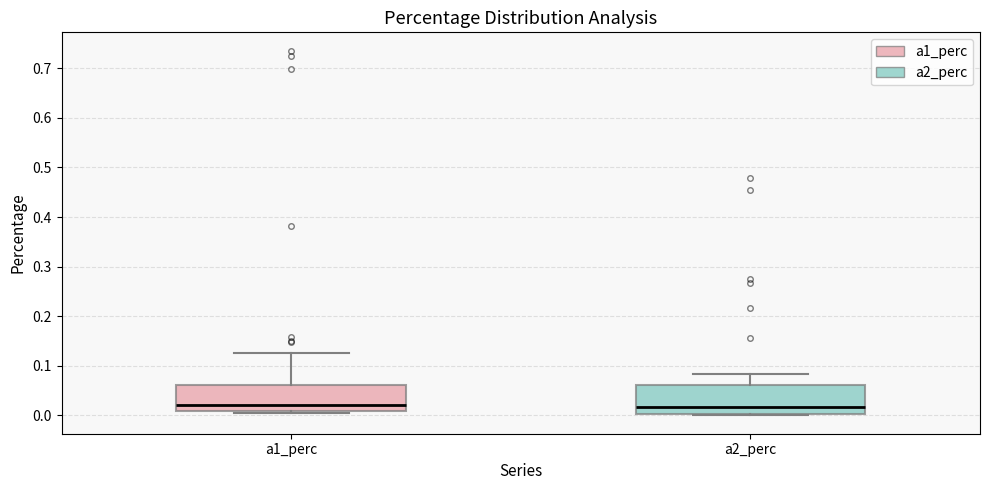

Where does the median line of the box for a2_perc sit on the y-axis? The values are not printed on the chart, so give them approximately, as read against the axis.

0.02